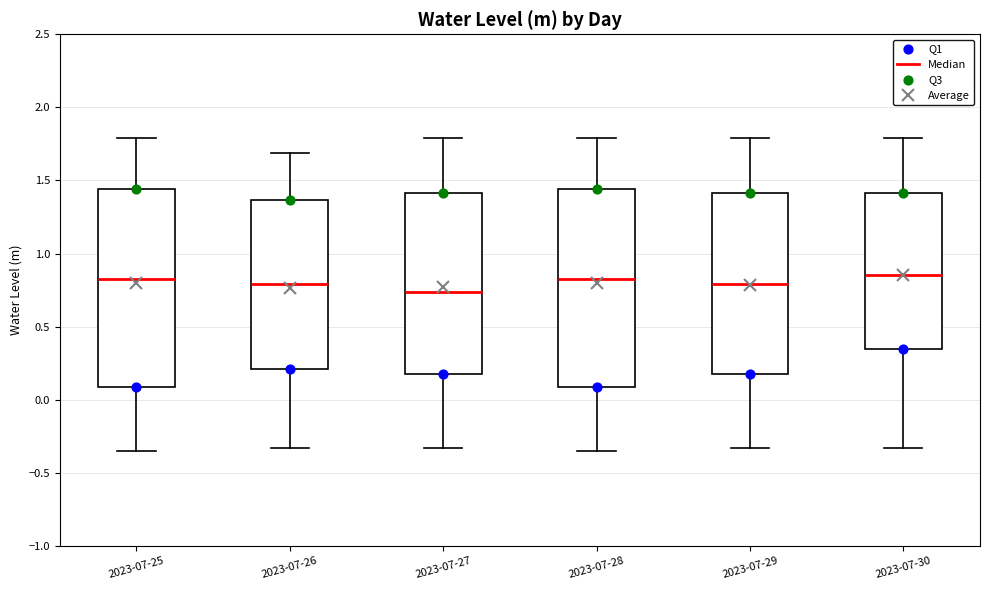

Reading left to right, read every box against the y-axis: the position of its median line, the range the box covers, and the ends of its whiskers. The values are not printed on the chart, so give them approximately, as read against the axis.

2023-07-25: median 0.85, box 0.10 to 1.45, whiskers -0.35 to 1.80
2023-07-26: median 0.80, box 0.20 to 1.35, whiskers -0.35 to 1.70
2023-07-27: median 0.75, box 0.20 to 1.40, whiskers -0.35 to 1.80
2023-07-28: median 0.85, box 0.10 to 1.45, whiskers -0.35 to 1.80
2023-07-29: median 0.80, box 0.20 to 1.40, whiskers -0.35 to 1.80
2023-07-30: median 0.85, box 0.35 to 1.40, whiskers -0.35 to 1.80